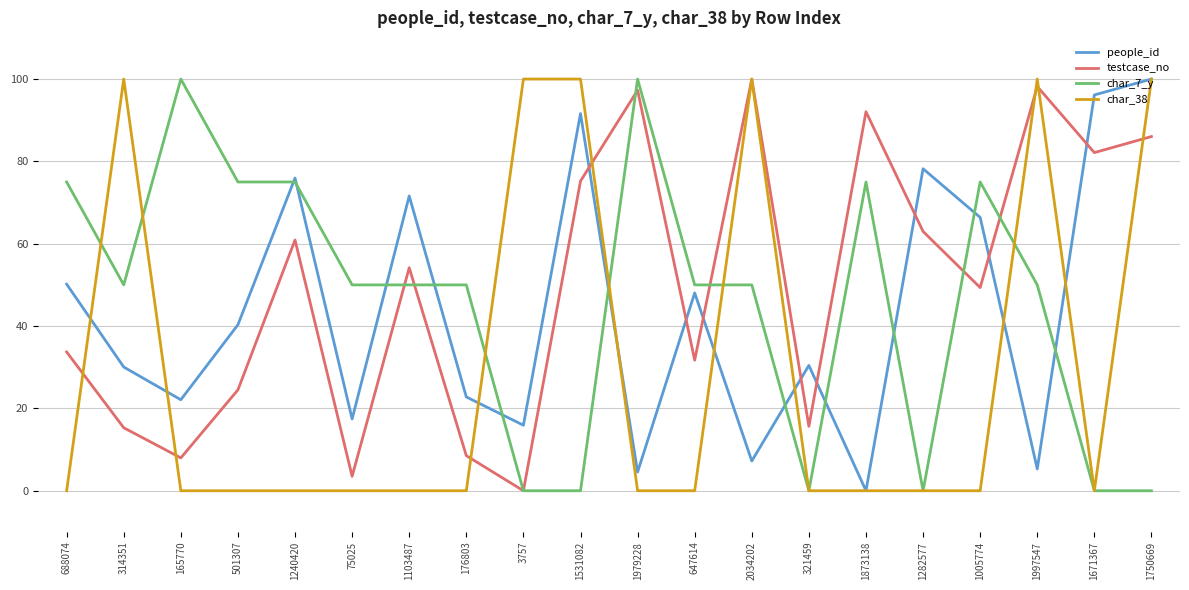

What is the maximum value for testcase_no?

100.0